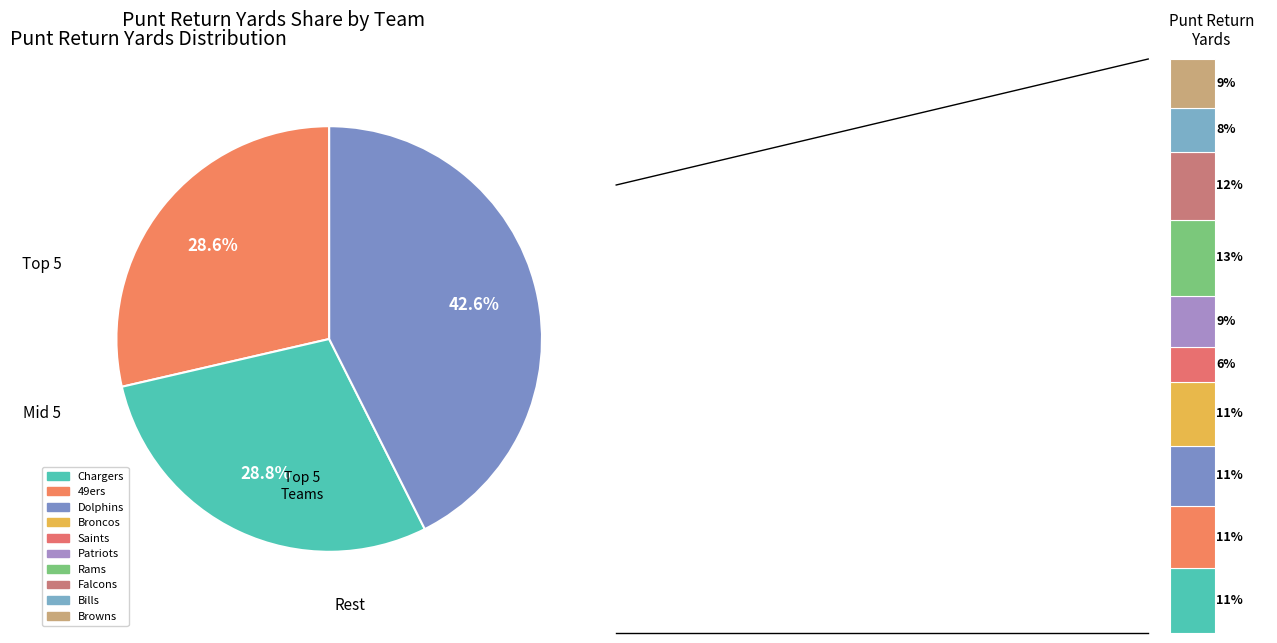

Does any single category account for the majority?

No